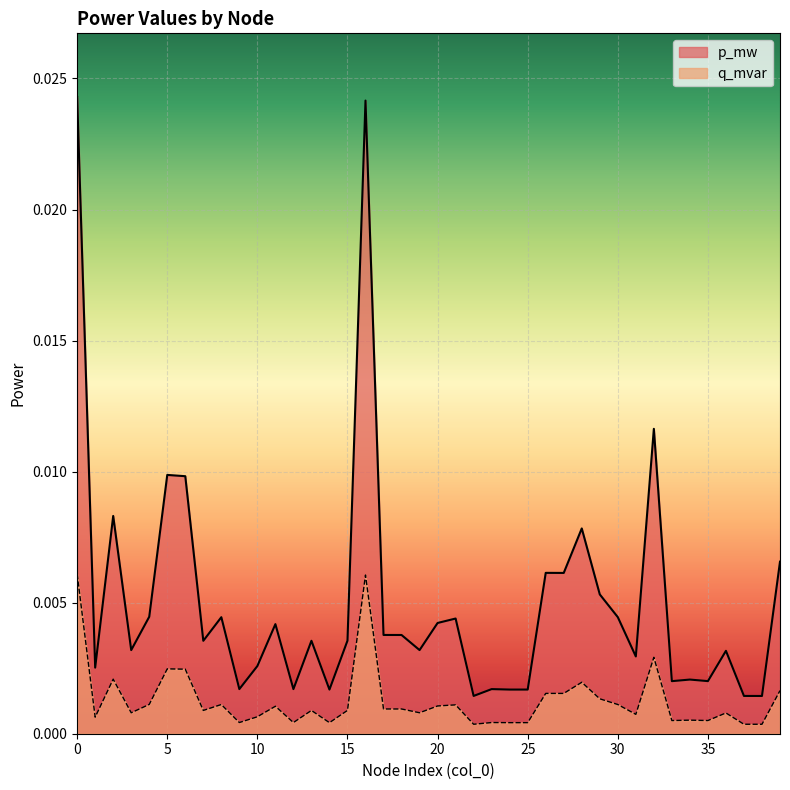

True or false: q_mvar and p_mw cross at least once.

False